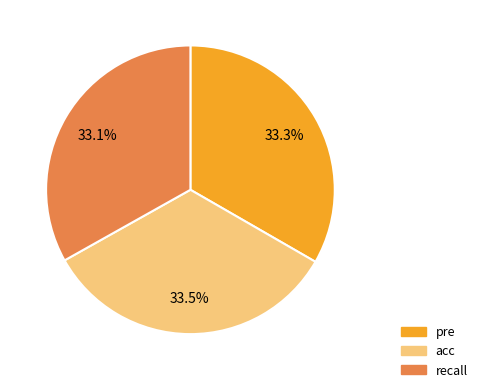

Is there any slice that represents more than half of the pie?

No